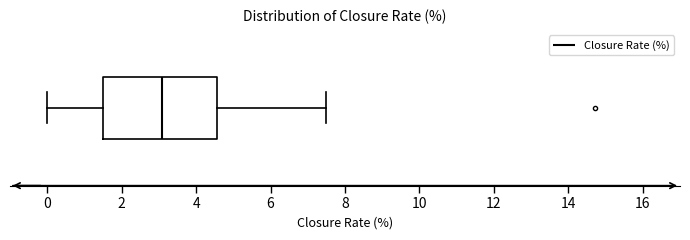

Read this box plot against the x-axis: the position of the median line, the range covered by the box, and the ends of both whiskers. The values are not printed on the chart, so give them approximately, as read against the axis.

median 3.0, box 1.6 to 4.6, whiskers 0.0 to 7.6